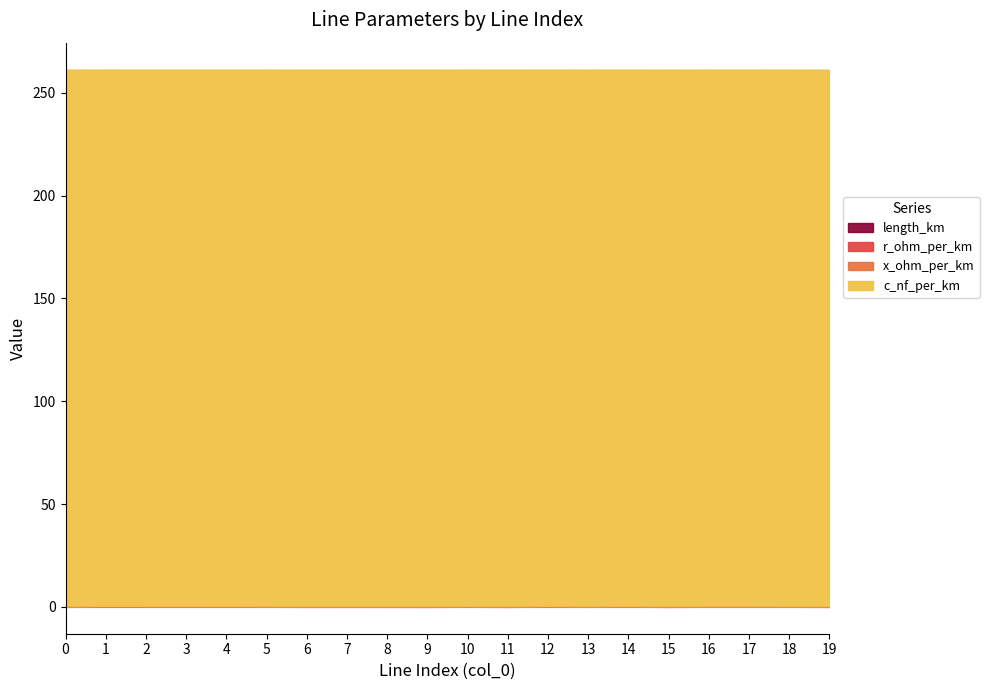

What is the difference between the second highest and minimum values in the length_km series?

0.1